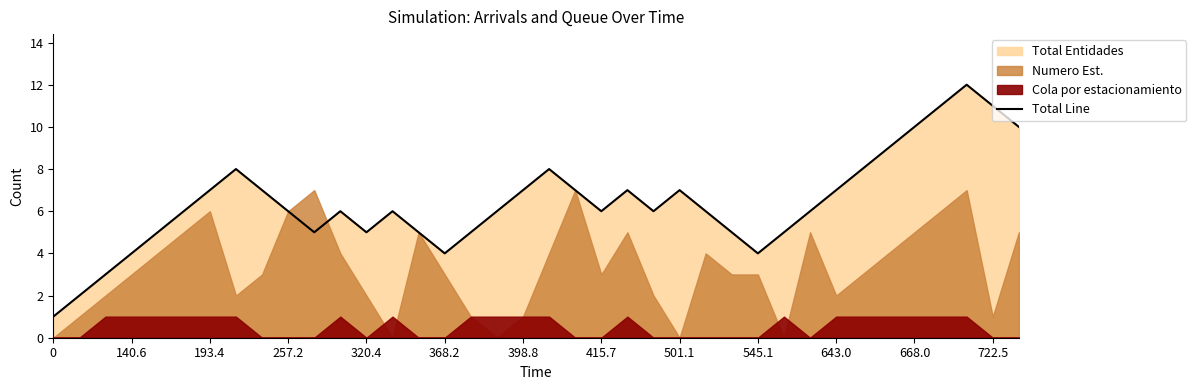

The Total Line series shows 0 at 0. True or false?

False